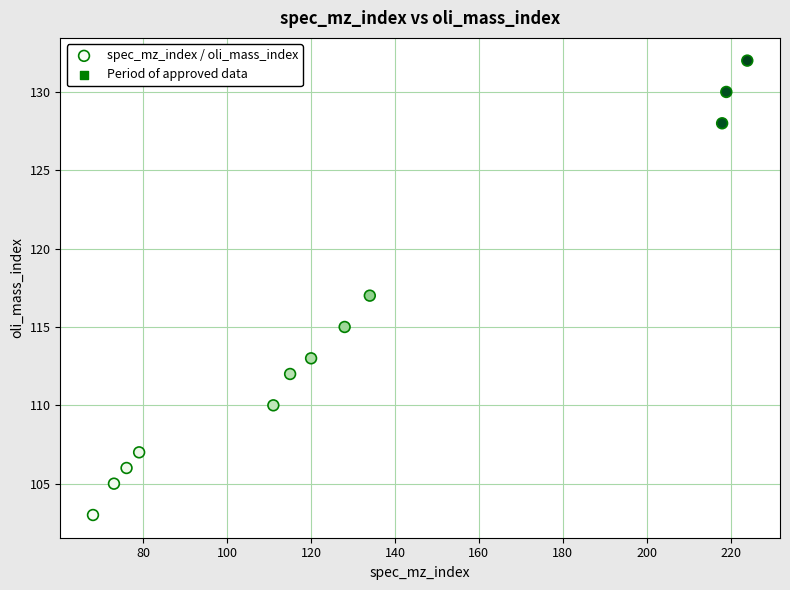

What is the average X value?

130